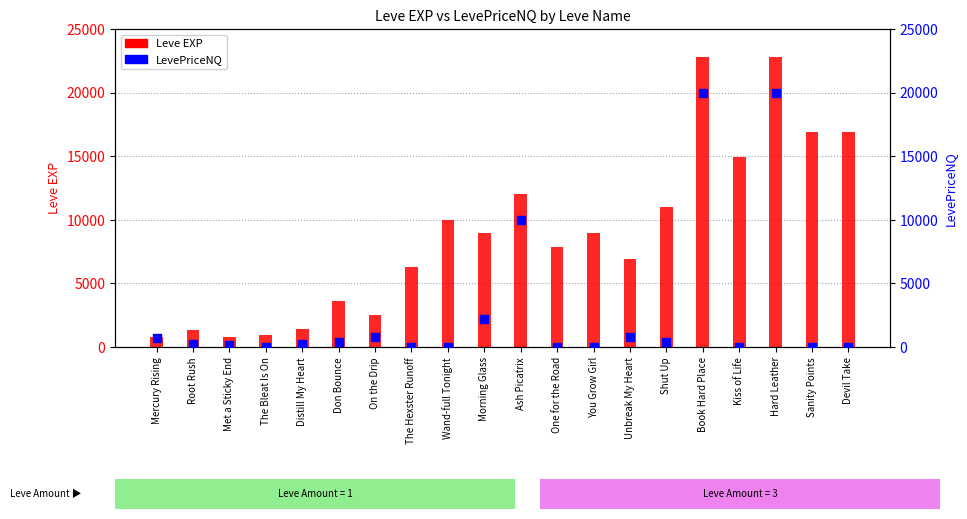

At which category is the sum across all series the highest?

Book Hard Place